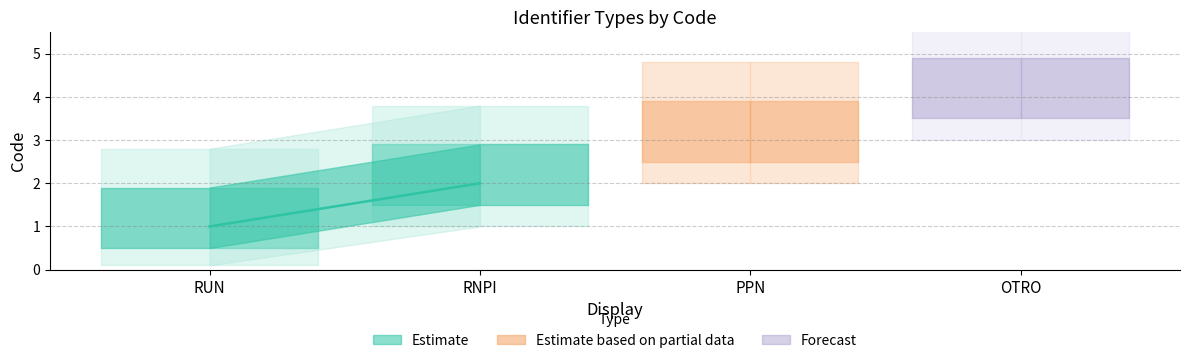

Approximately how many times larger is the value at PPN compared to RUN?

3.0